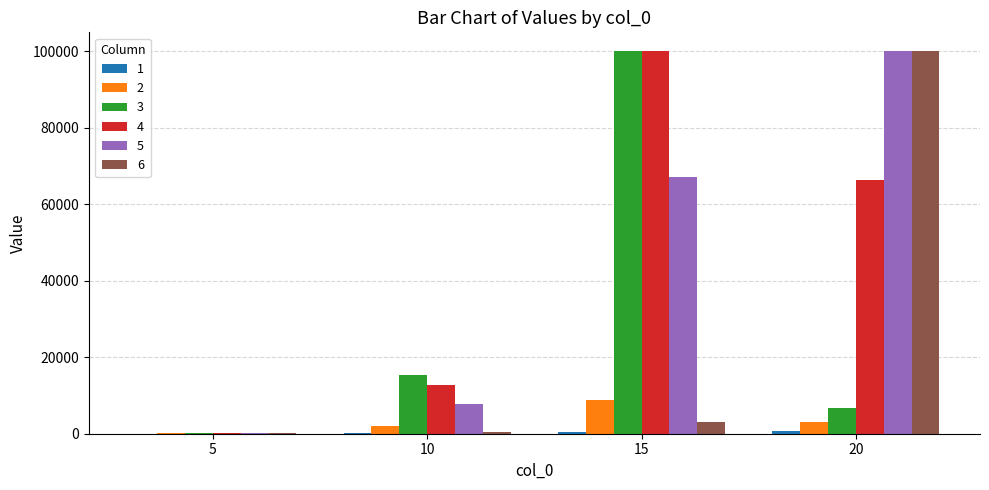

Rank the series by their maximum value, from lowest to highest.

1, 2, 3, 4, 5, 6